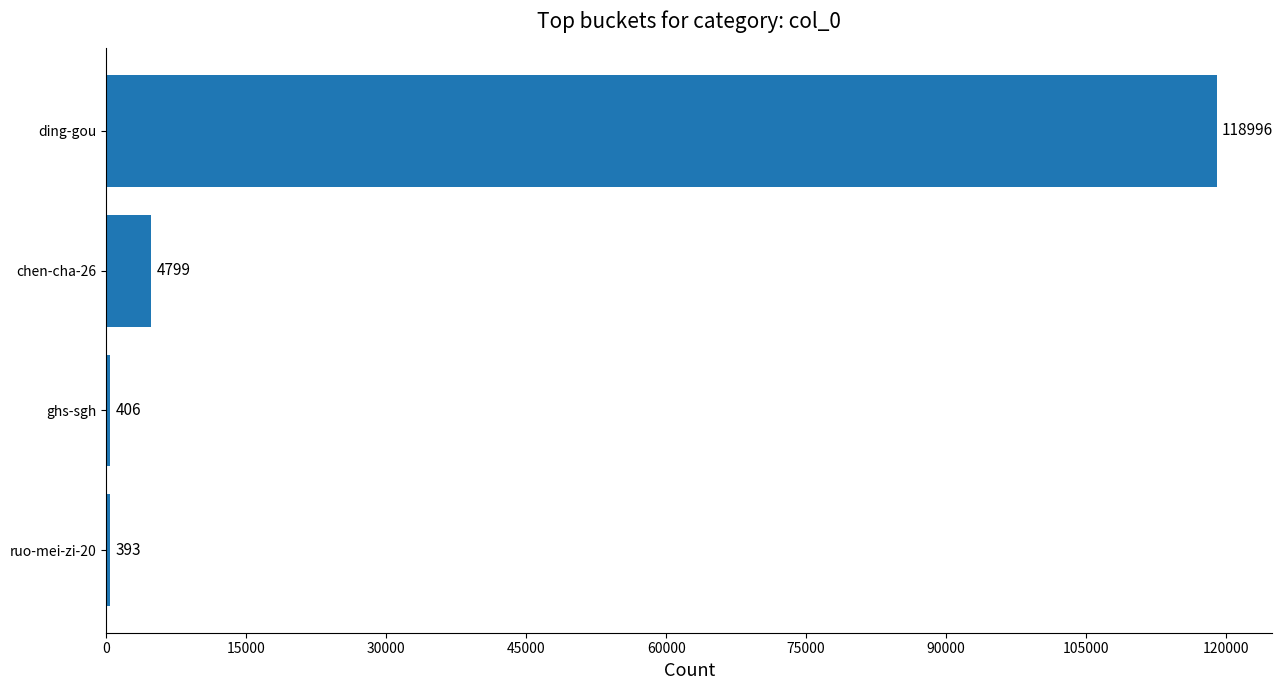

Rank the categories by value from lowest to highest.

ruo-mei-zi-20, ghs-sgh, chen-cha-26, ding-gou